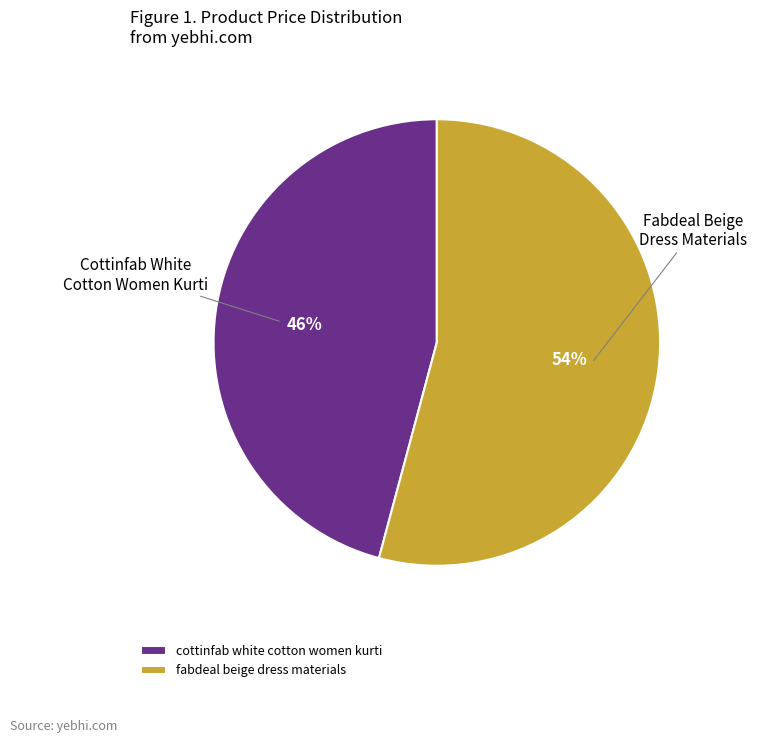

Do cottinfab white cotton women kurti and fabdeal beige dress materials together represent more than half of the pie?

Yes